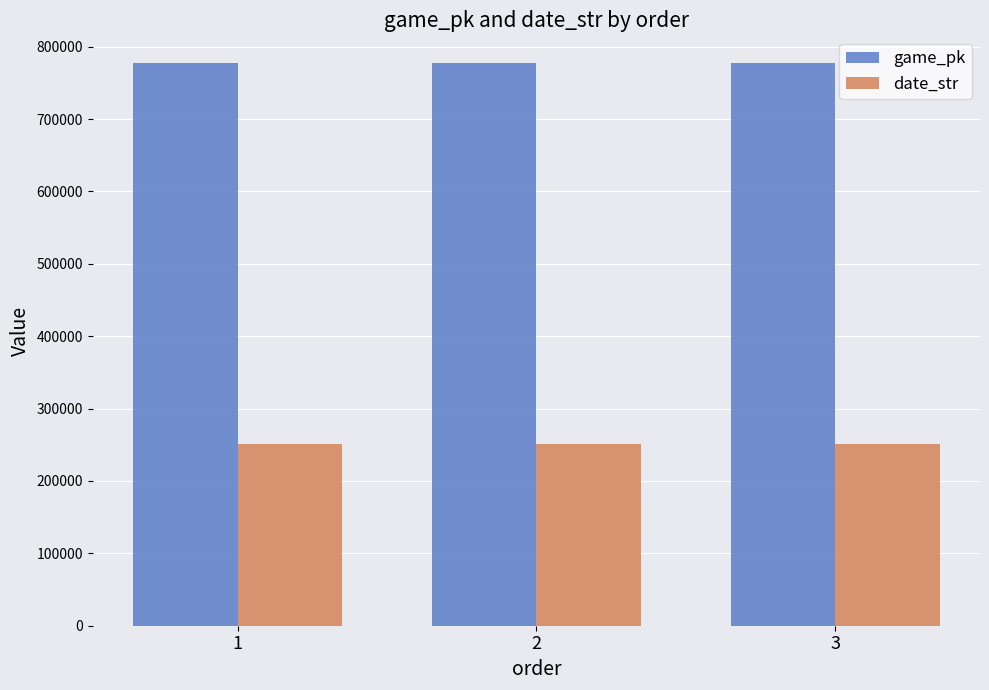

What is the total value across all series at 2?

1027698